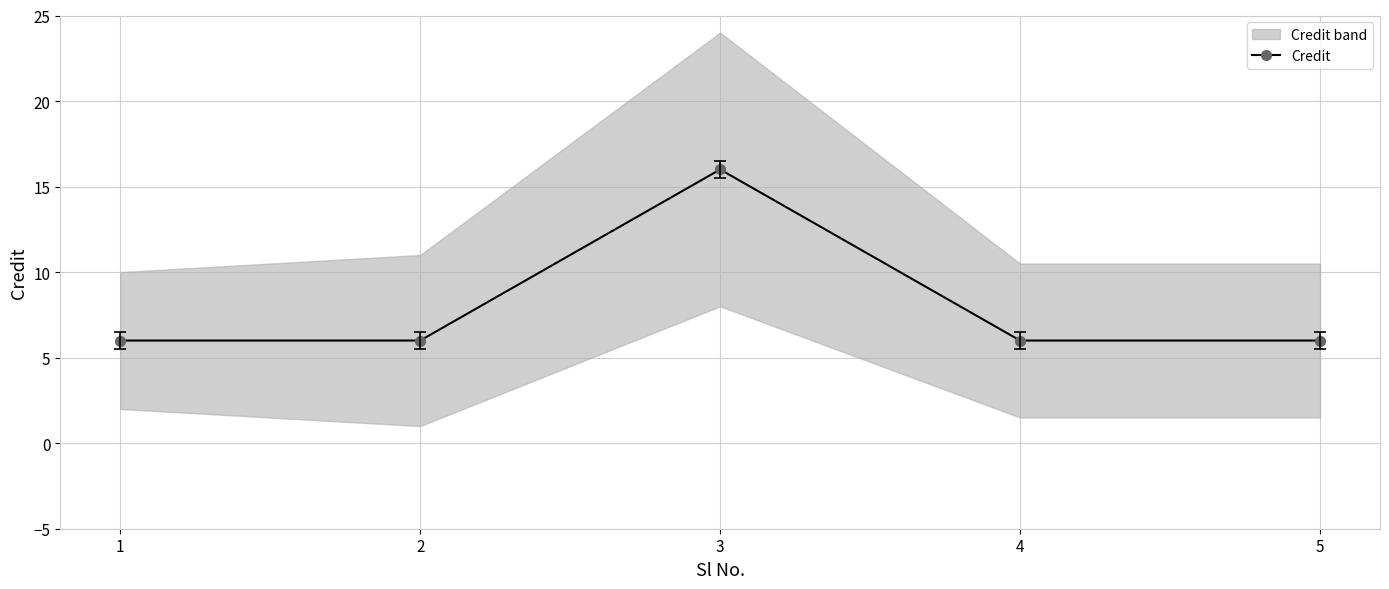

Reading right to left, transcribe all the data shown in this chart.

6	6	16	6	6